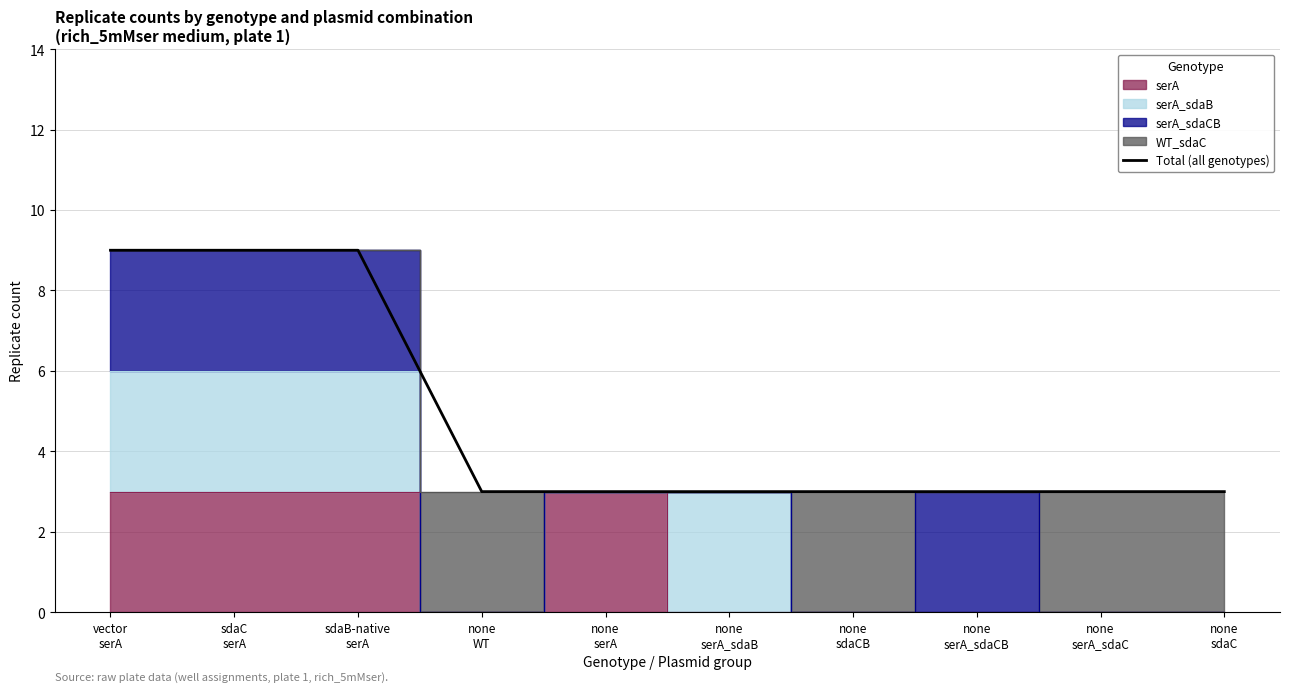

What is the label of the 8th point from the right?

sdaB-native
serA